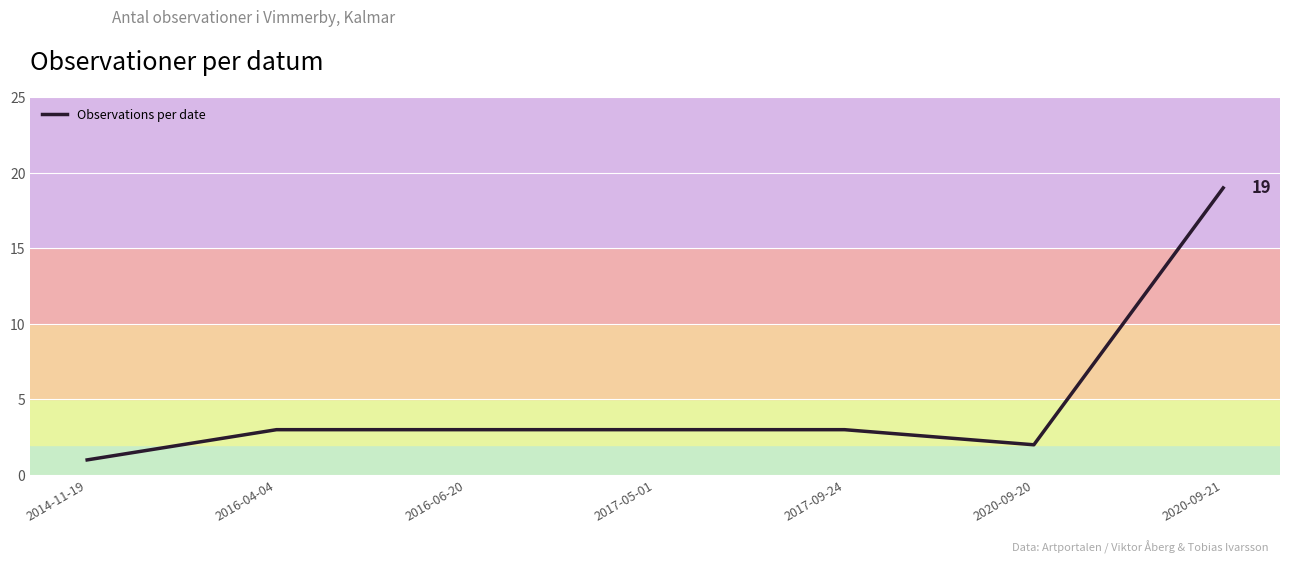

Reading left to right, what are all the values shown in this chart?

2014-11-19=1	2016-04-04=3	2016-06-20=3	2017-05-01=3	2017-09-24=3	2020-09-20=2	2020-09-21=19